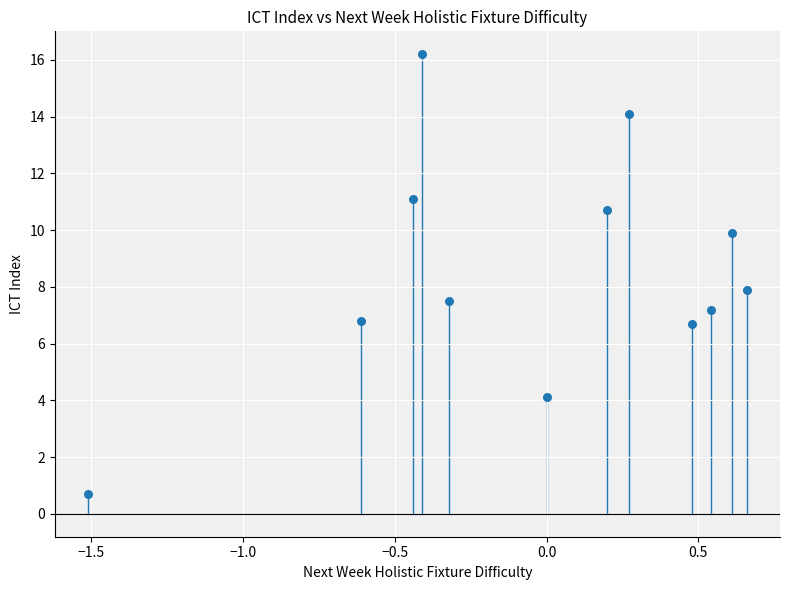

What is the range of X values (max minus min)?

2.2